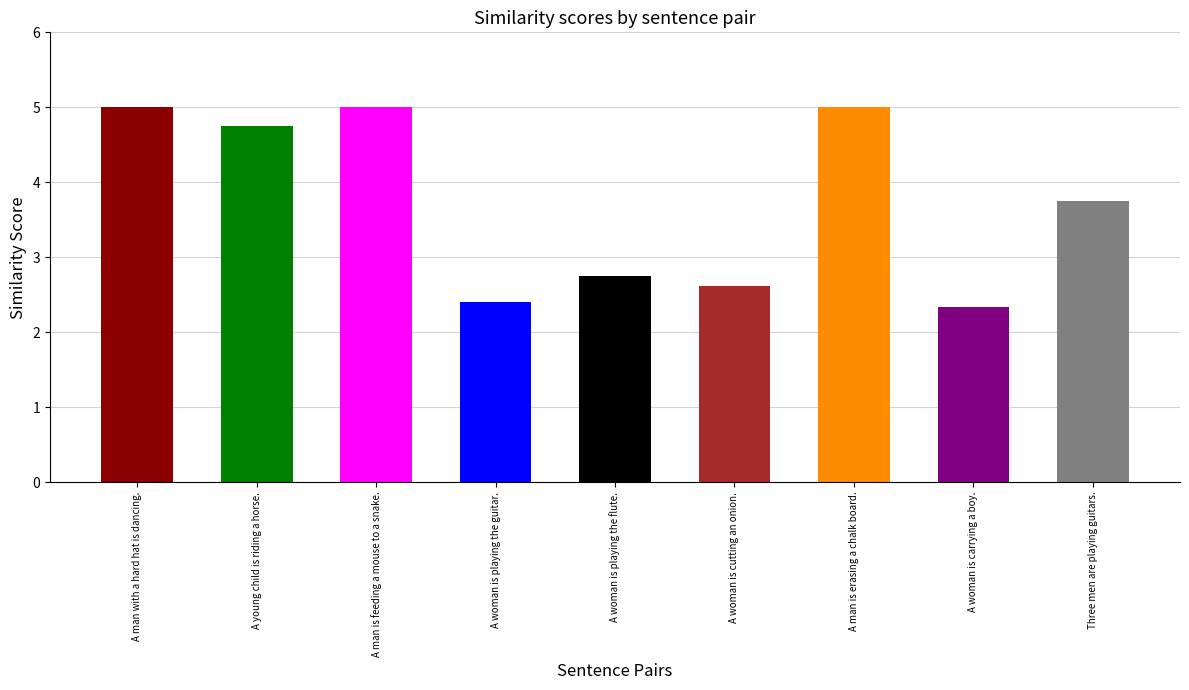

Which category has the lowest value across all series?

A woman is carrying a boy.